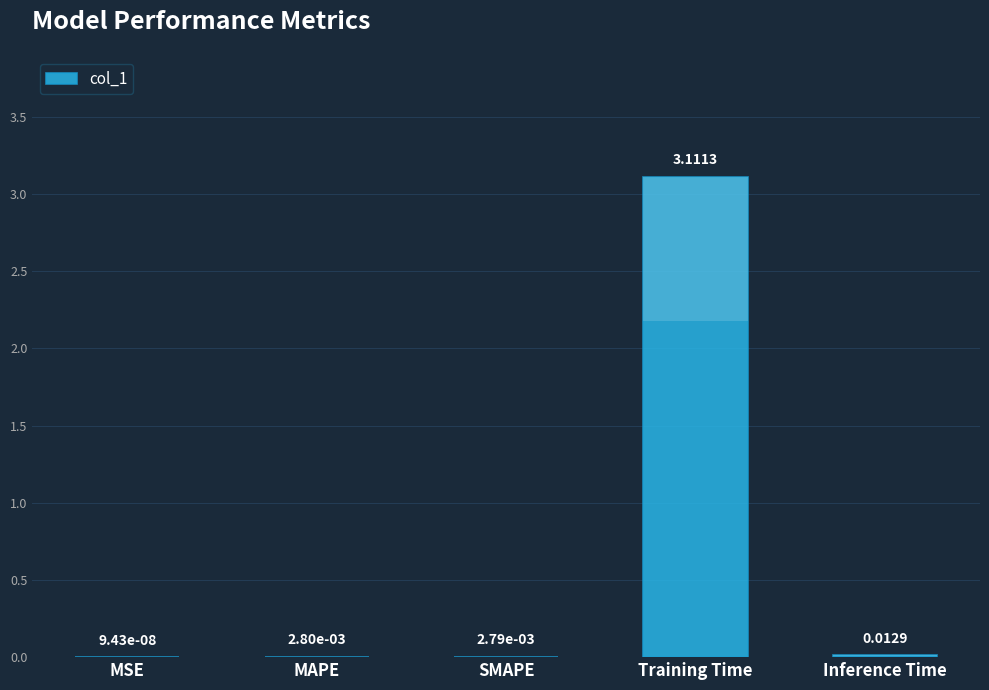

Which label corresponds to the smallest value in the chart?

MSE